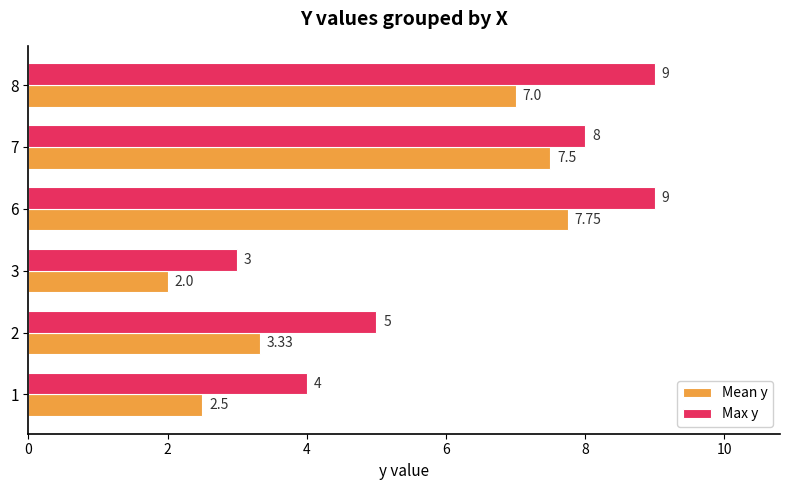

At 3, list the series in order from largest to smallest.

Max y, Mean y